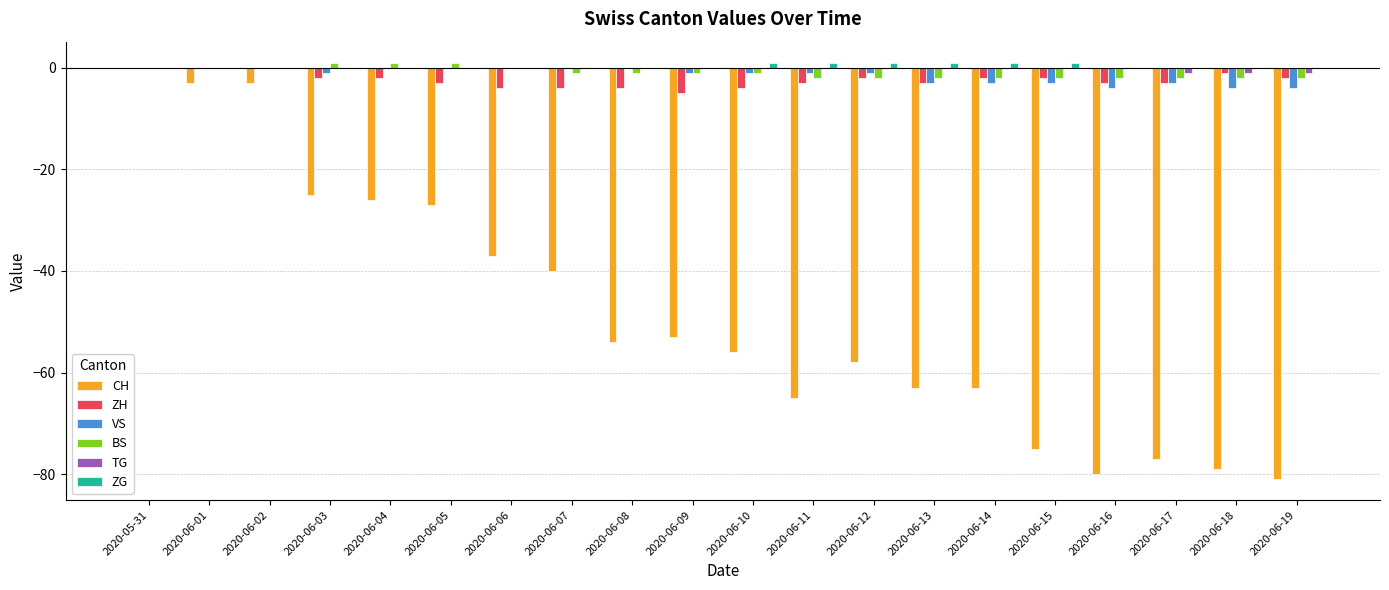

Which series changed the most between 2020-06-05 and 2020-06-10?

CH